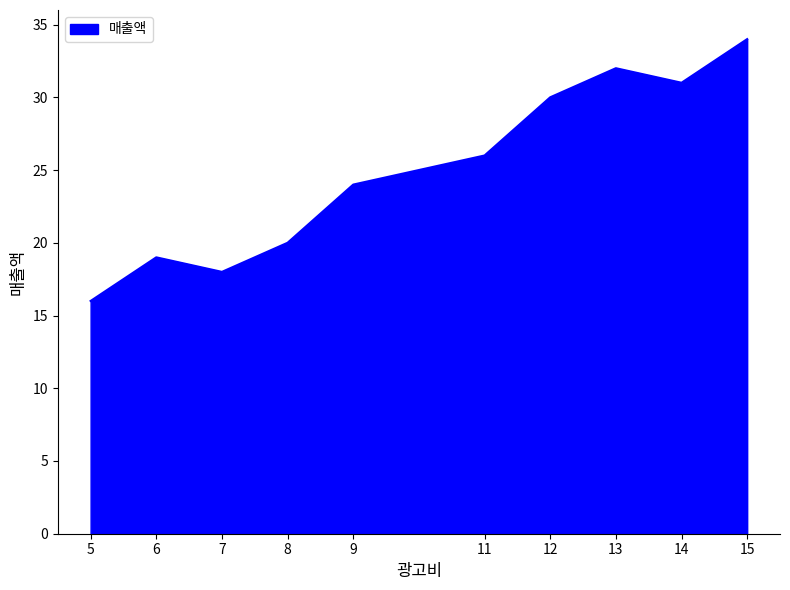

What is the approximate value at 8, to the nearest 10?

20